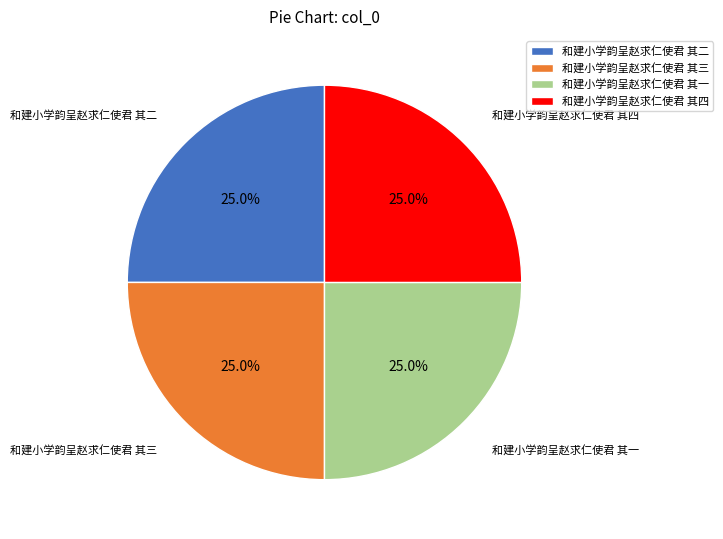

To the nearest percent, what percentage of the pie is 和建小学韵呈赵求仁使君 其四?

25%